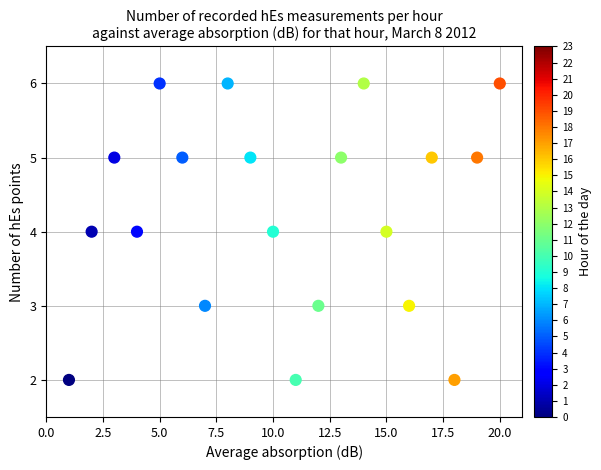

What is the range of Y values (max minus min)?

4